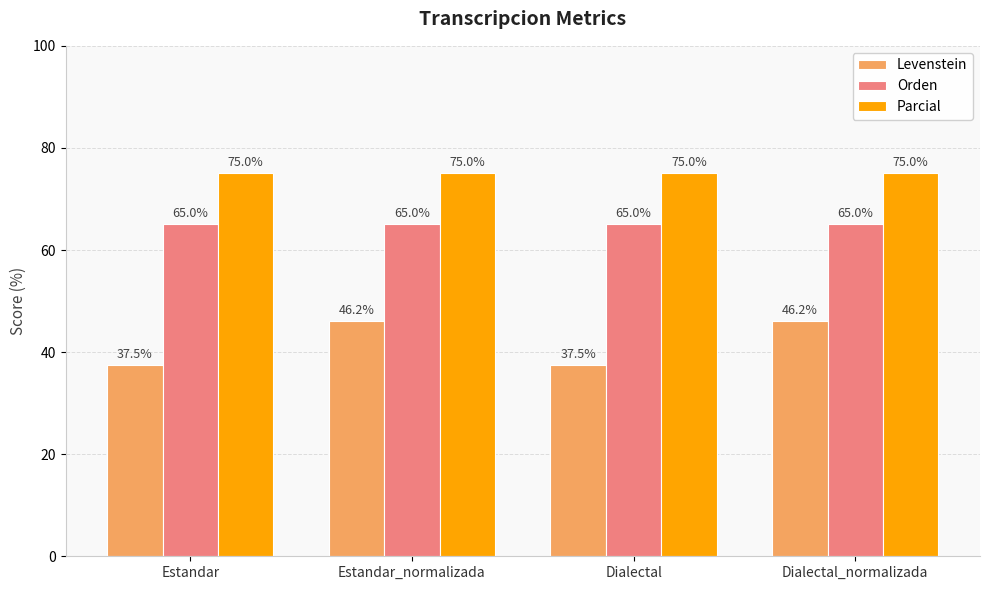

How many bars are there in each group?

3